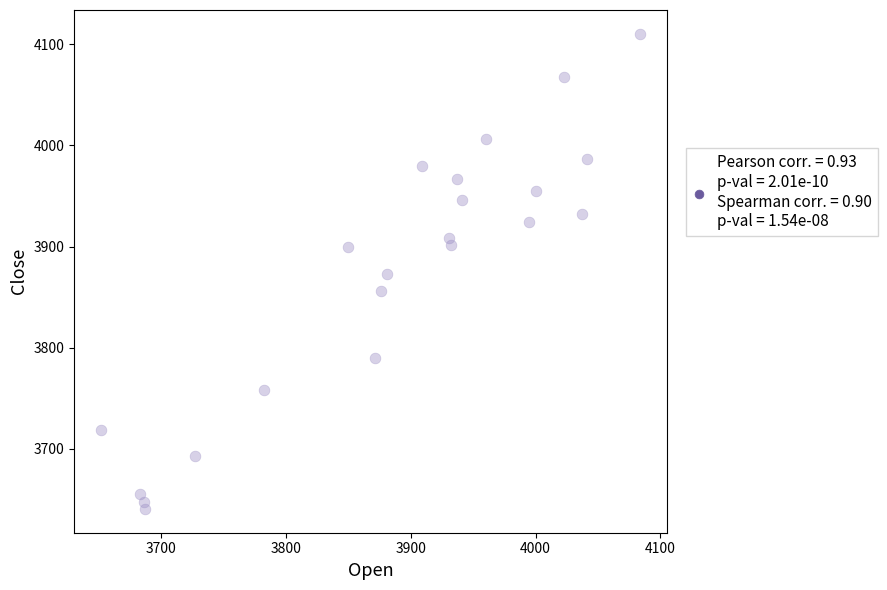

What is the range of Y values (max minus min)?

469.7